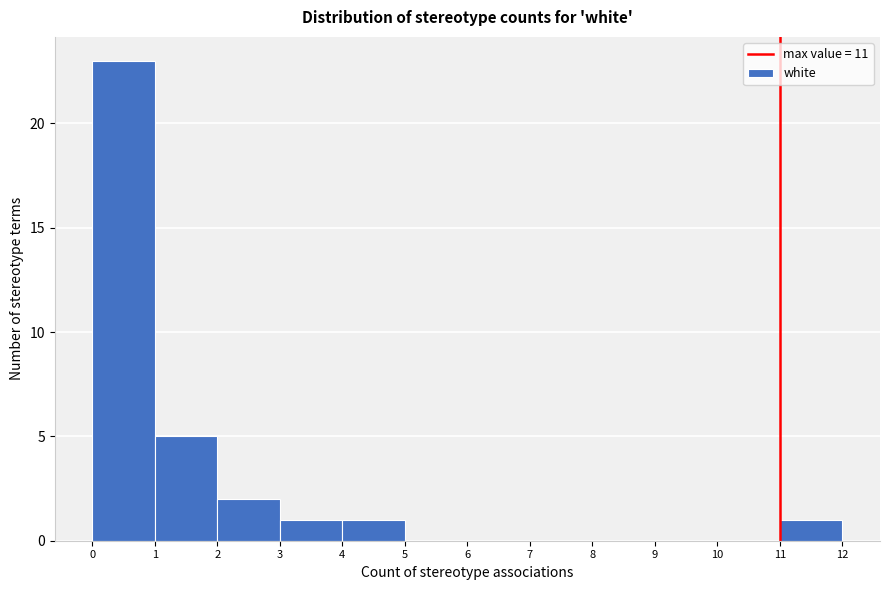

Reading left to right, list every bar in this chart as the range it spans on the x-axis followed by its height. The values are not printed on the chart, so give them approximately, as read against the axis.

0 to 1: 23
1 to 2: 5
2 to 3: 2
3 to 4: 1
4 to 5: 1
5 to 6: 0
6 to 7: 0
7 to 8: 0
8 to 9: 0
9 to 10: 0
10 to 11: 0
11 to 12: 1